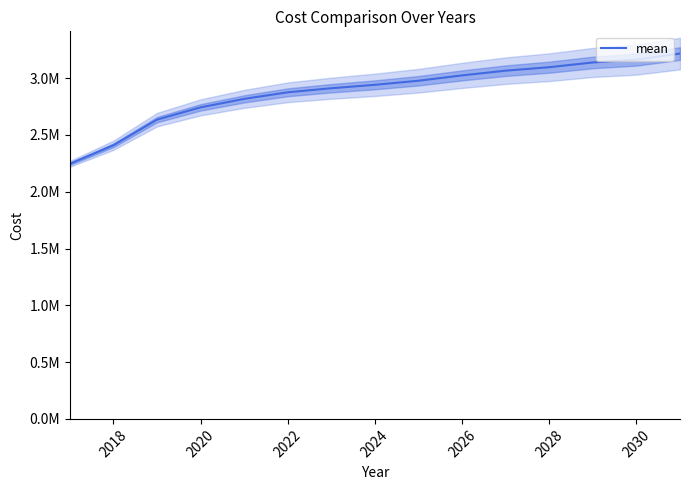

Reading left to right, transcribe all the data shown in this chart.

2245710.4	2409490.8	2634830.5	2742909.1	2817545.6	2875502.2	2911188.8	2941367.7	2977213.2	3024311.5	3065896.6	3096378.7	3138108.3	3163143.5	3216187.0